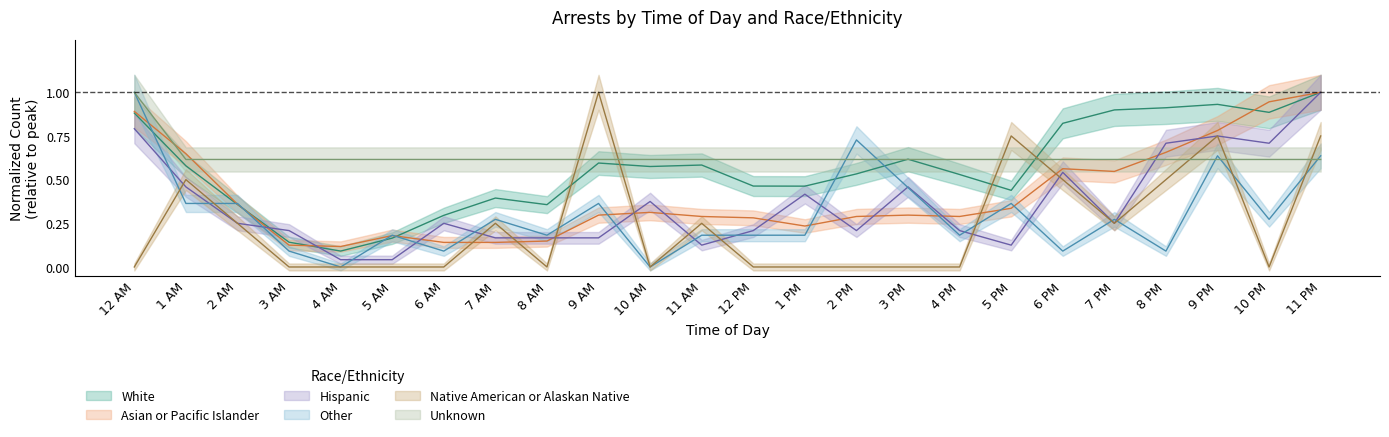

How many times do Asian or Pacific Islander and Hispanic cross each other?

12